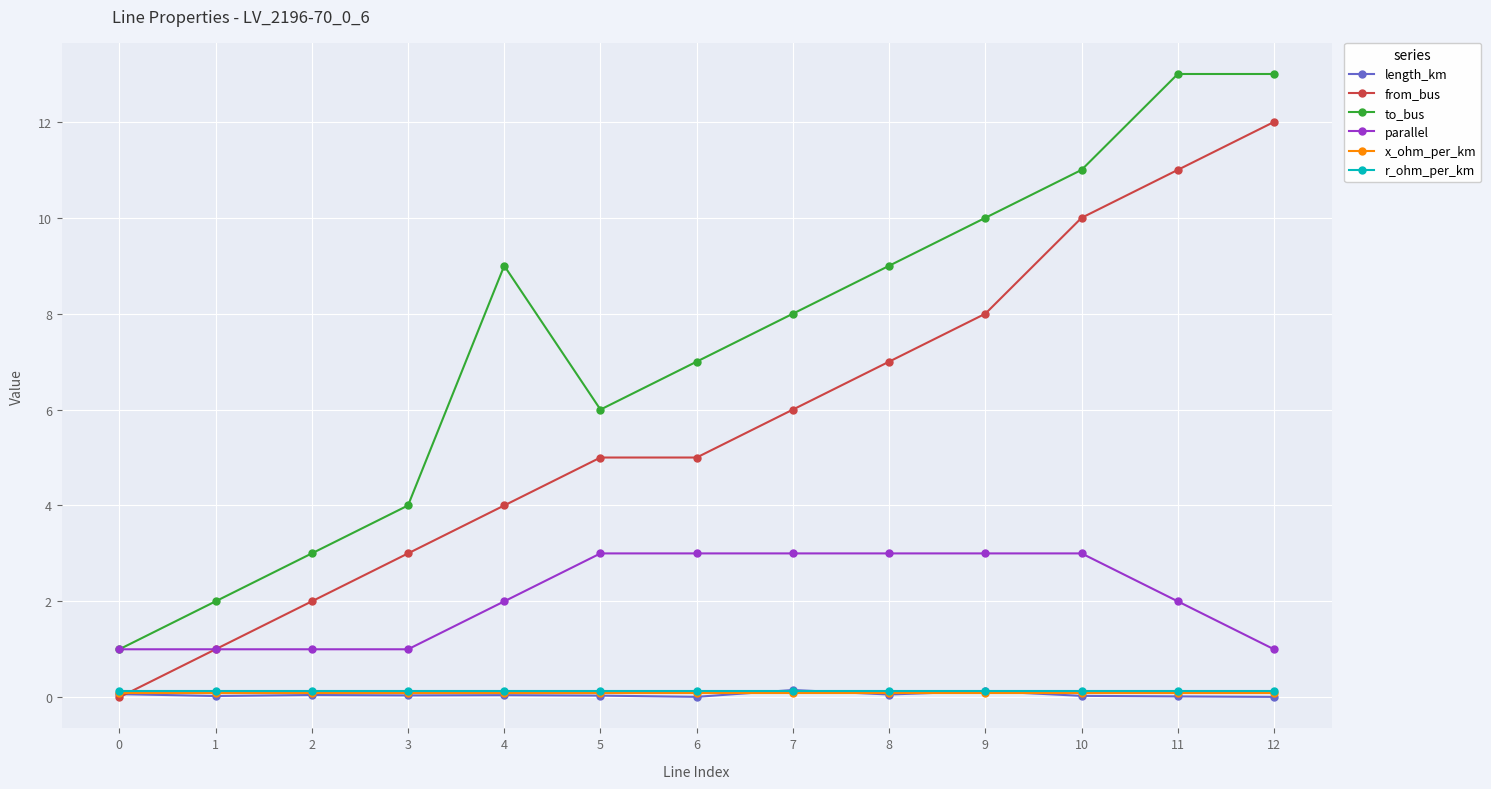

How many lines are shown in the chart?

6